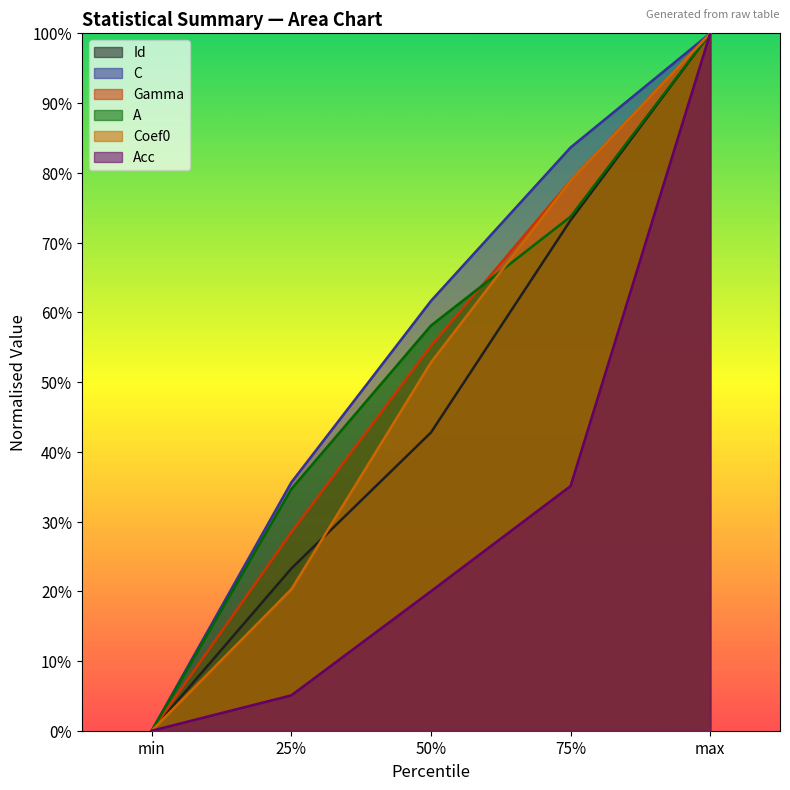

True or false: C and Coef0 cross at least once.

False